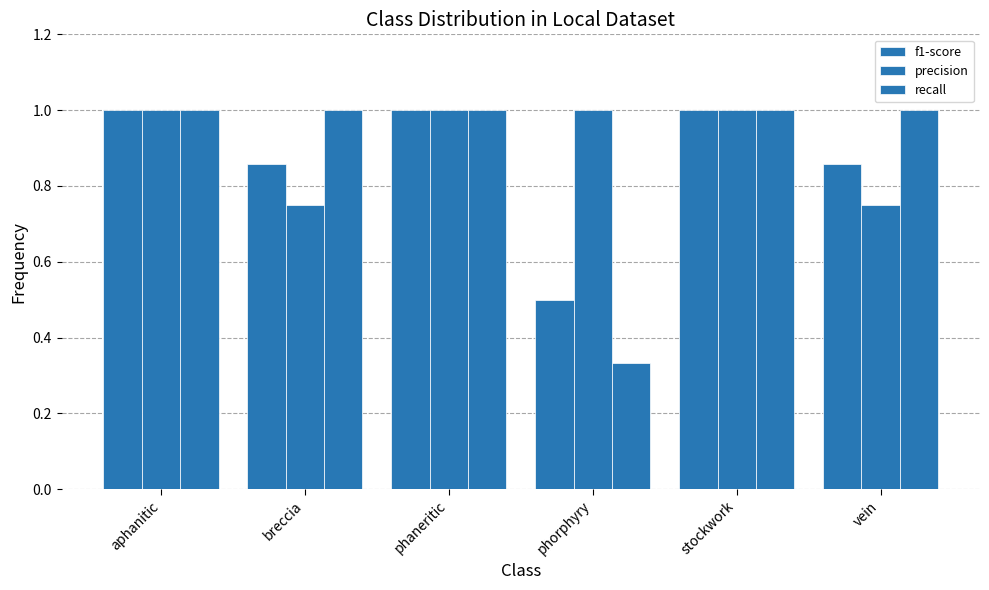

Are the bars horizontal?

No